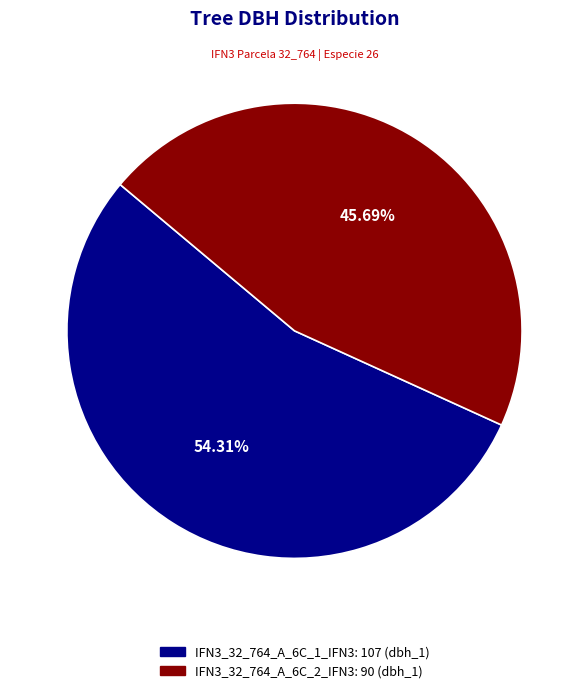

Which slice is the largest?

IFN3_32_764_A_6C_1_IFN3